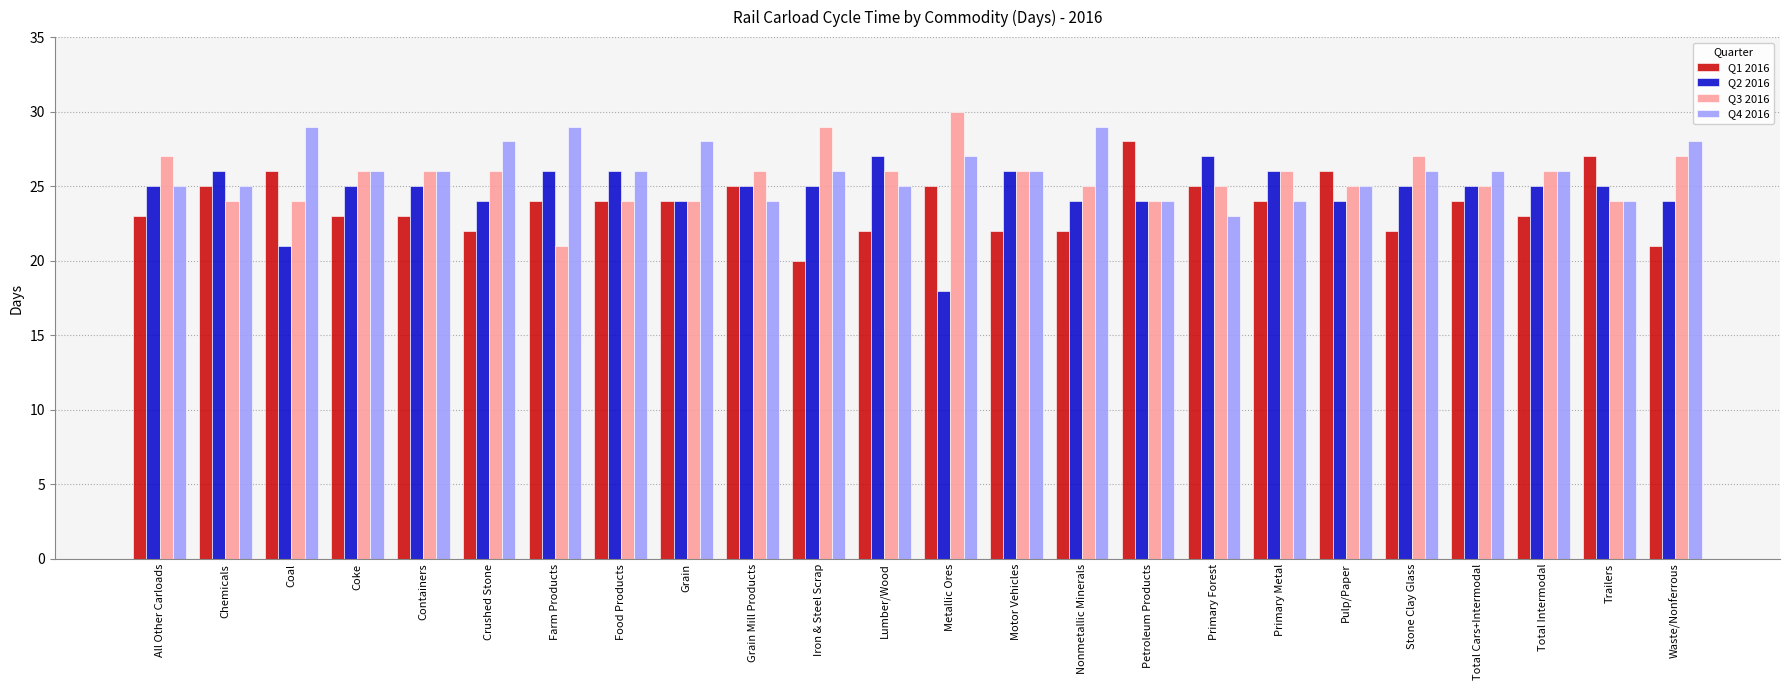

What is the total value across all series at Nonmetallic Minerals?

100